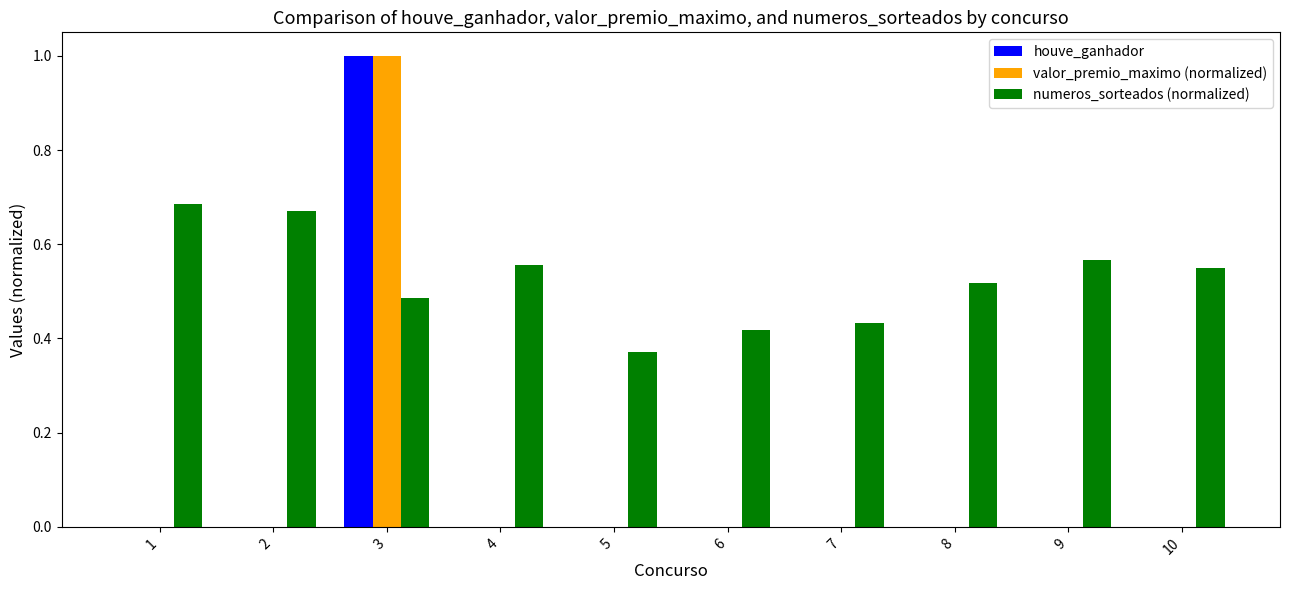

Are the bars horizontal?

No